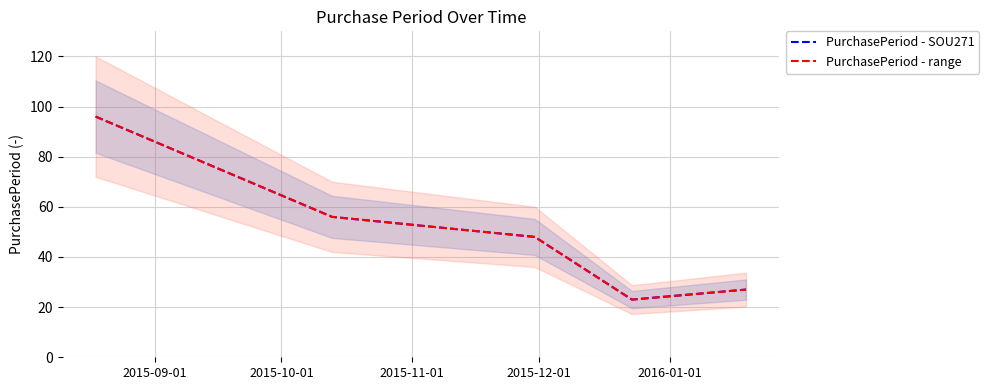

At which label does PurchasePeriod - SOU271 reach its peak?

2015-09-01